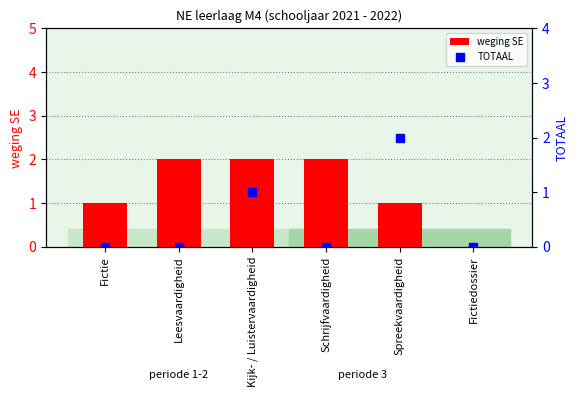

Where is TOTAAL nearest to the value 1?

Kijk- / Luistervaardigheid